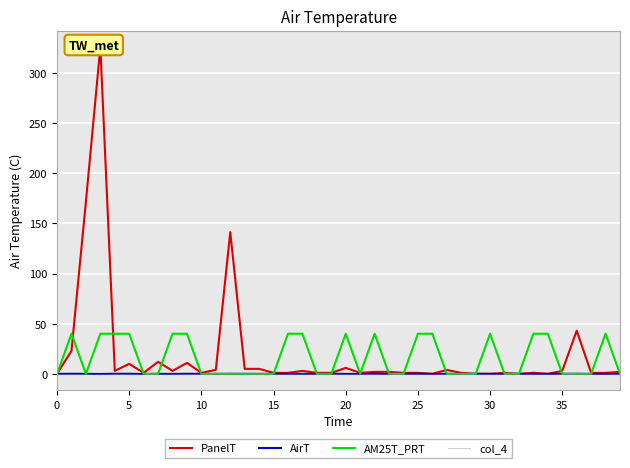

Which series has the largest total across all categories?

PanelT